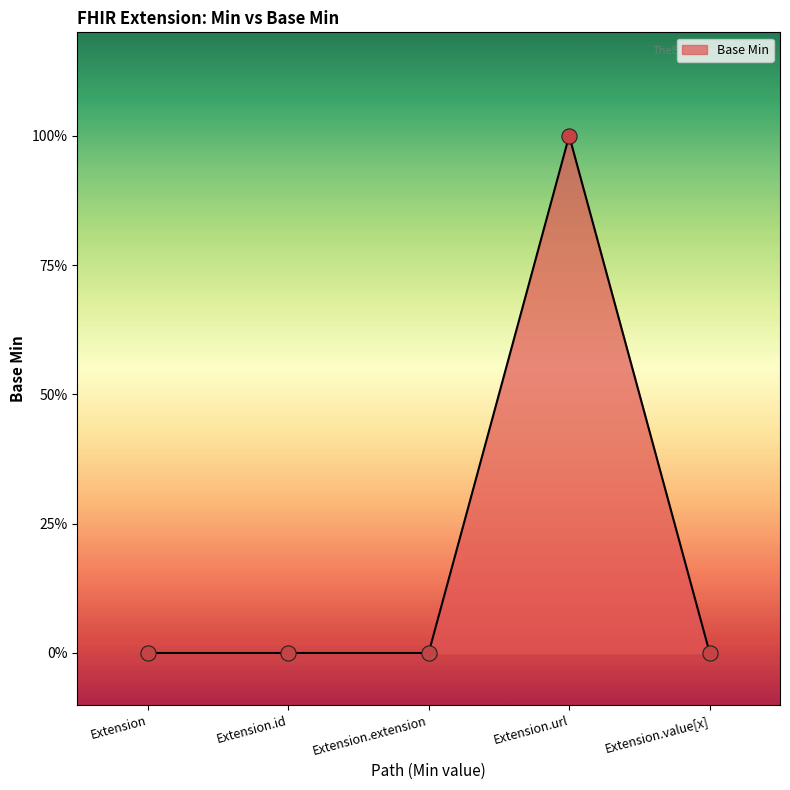

Between Extension.url and Extension.extension, which is larger?

Extension.url